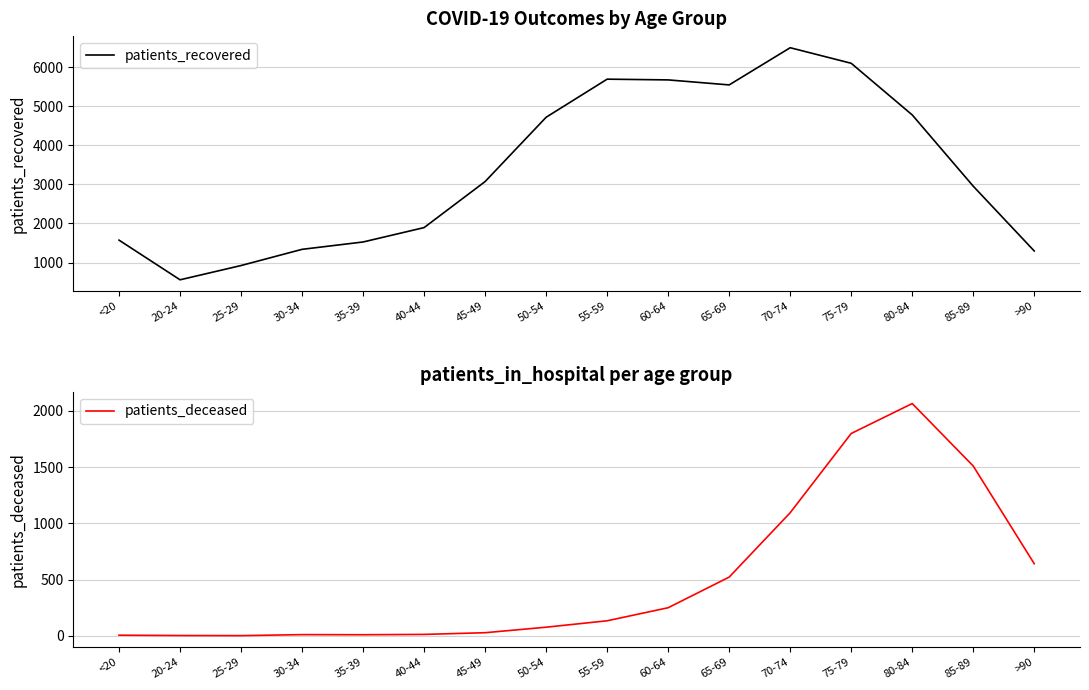

What position from the right is 75-79?

4